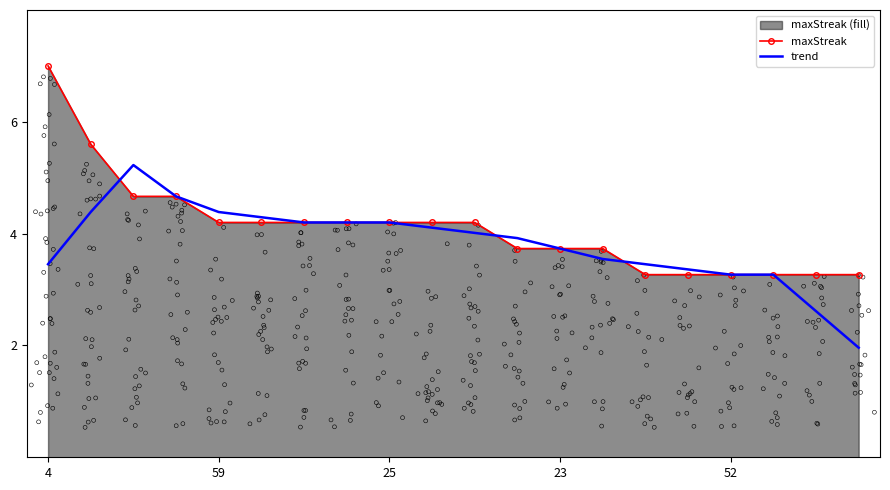

At which label does maxStreak reach its peak?

4